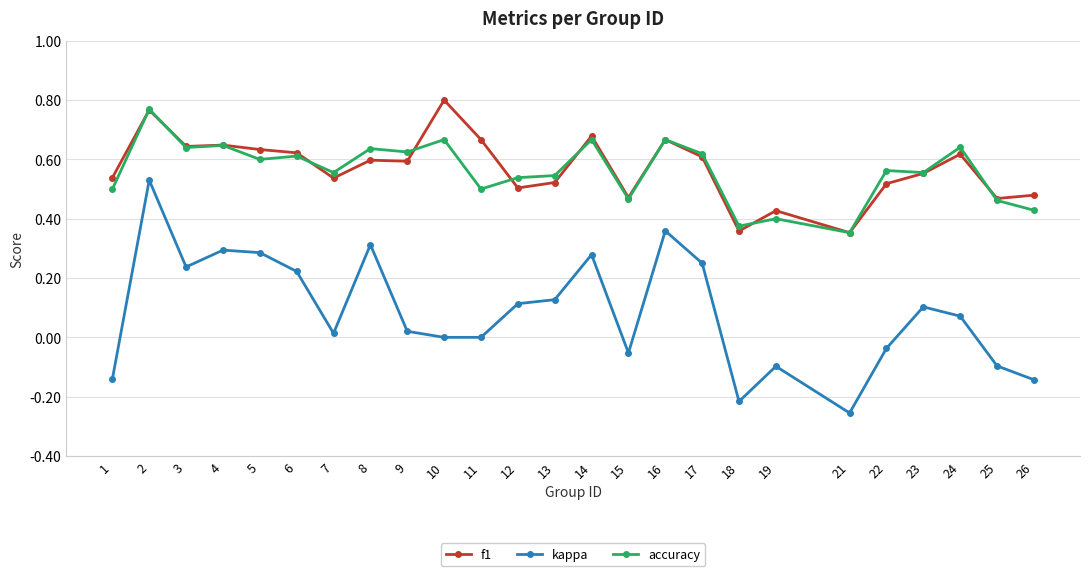

Which category has the lowest value across all series?

21